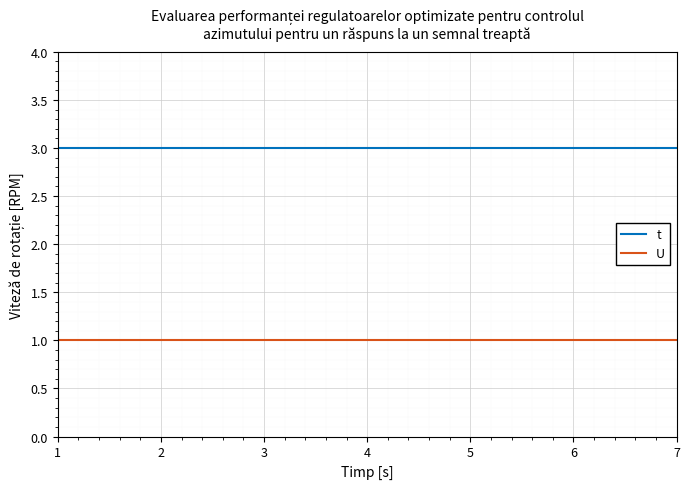

True or false: t has a value of 5 at 3.

False